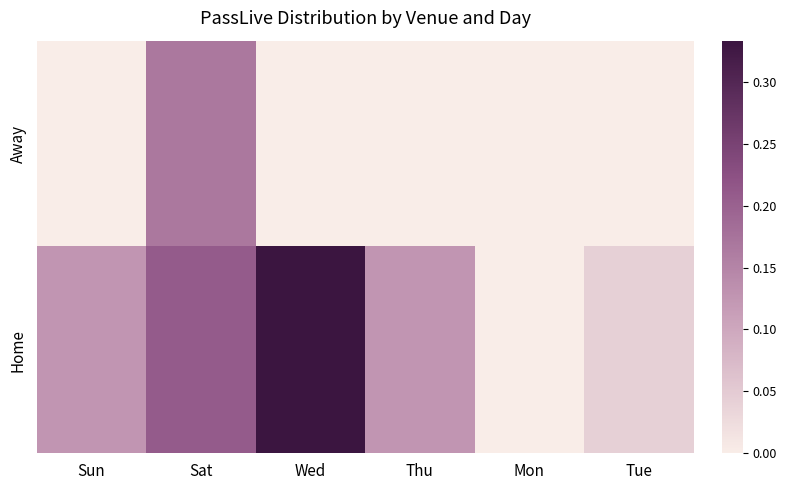

How many data points does each series have?

6